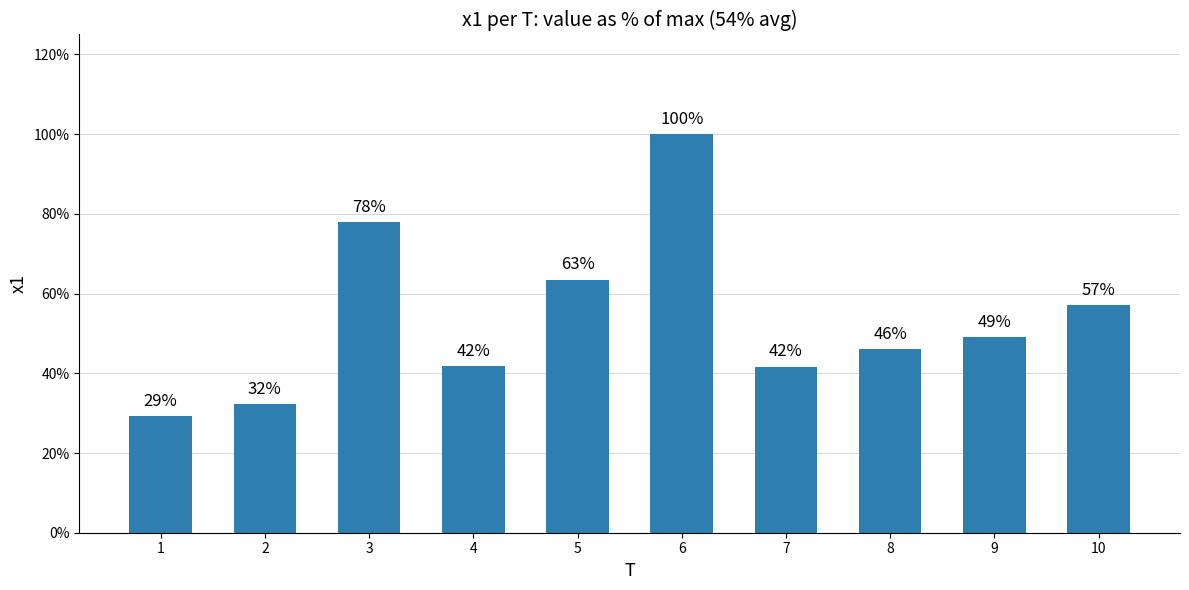

The chart shows a value of 4.0 at 6. True or false?

False